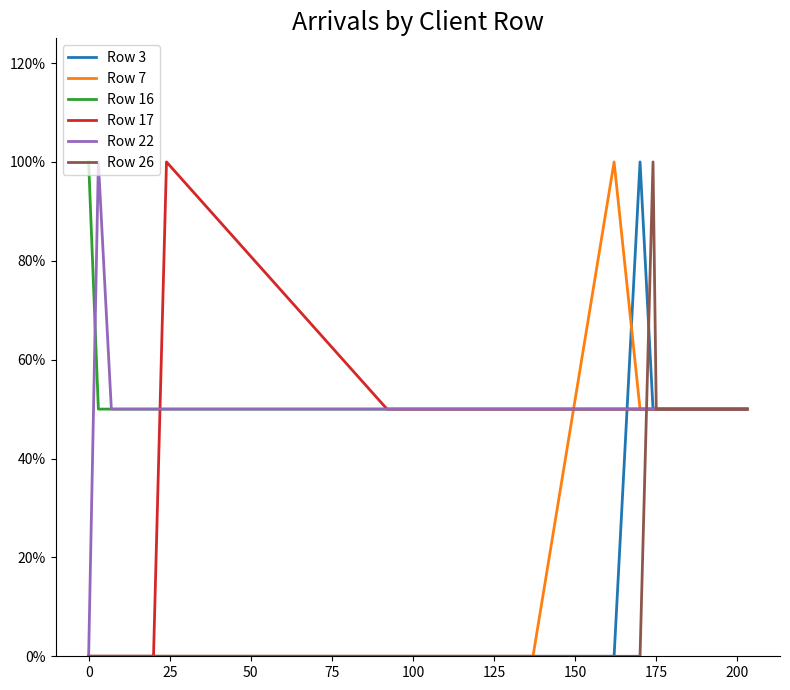

How many intersections are there between Row 3 and Row 7?

1